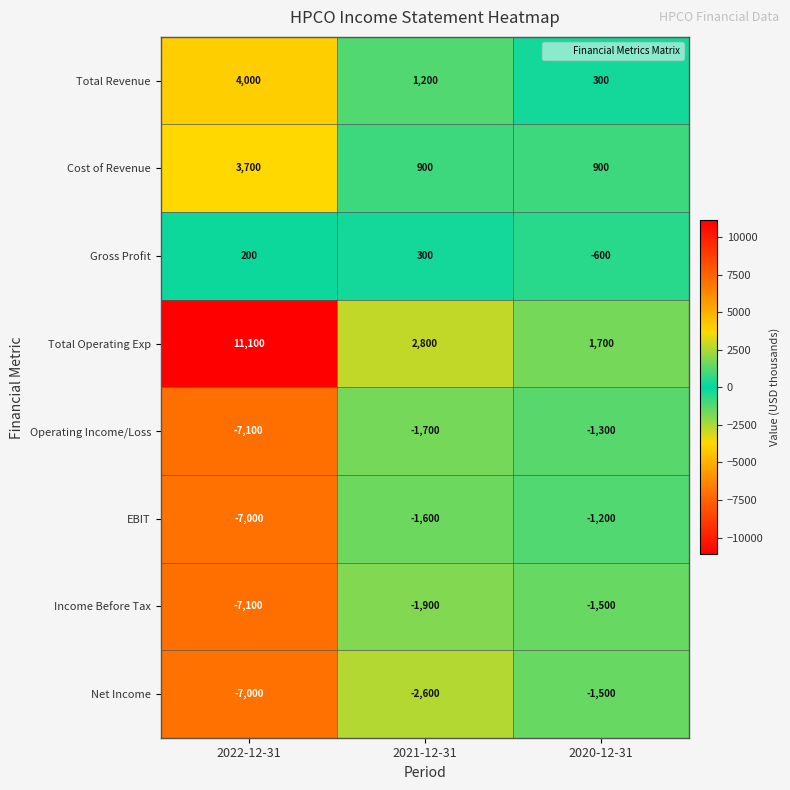

Reading left to right, extract all data points from this chart.

Total Revenue: 4000	1200	300
Cost of Revenue: 3700	900	900
Gross Profit: 200	300	-600
Total Operating Exp: 11100	2800	1700
Operating Income/Loss: -7100	-1700	-1300
EBIT: -7000	-1600	-1200
Income Before Tax: -7100	-1900	-1500
Net Income: -7000	-2600	-1500